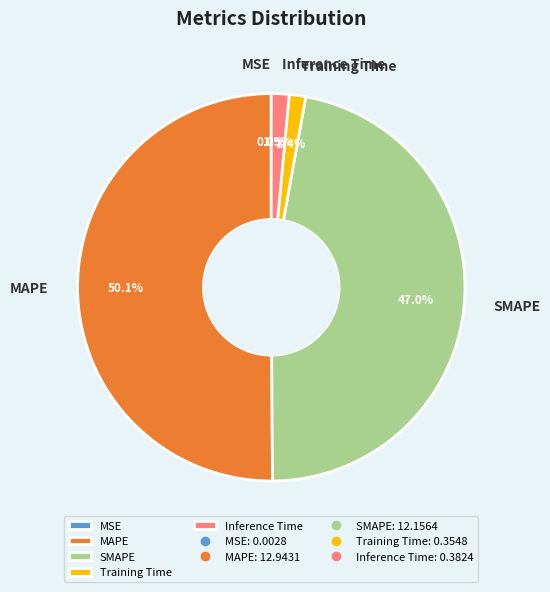

To the nearest percent, what is the difference between the largest and smallest slice percentages?

50%